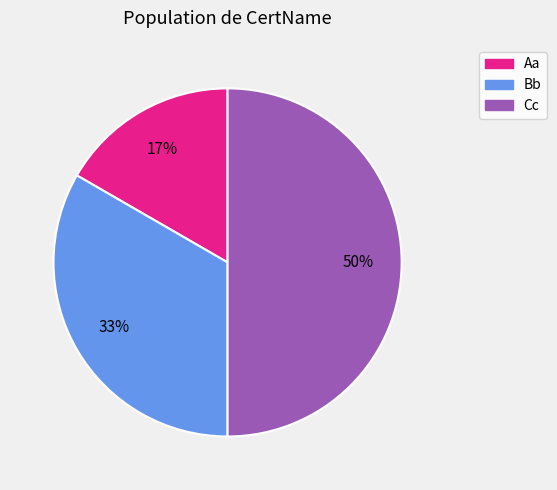

True or false: Bb accounts for 25% of the total.

False